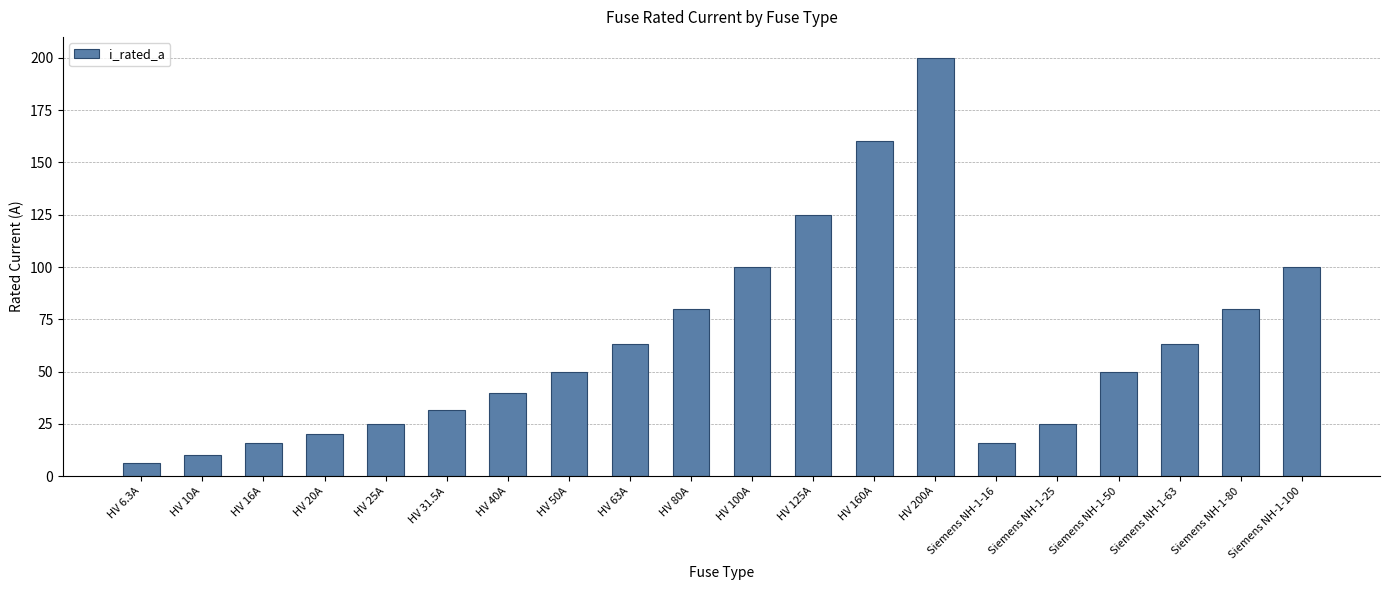

Read the value at Siemens NH-1-100.

100.0